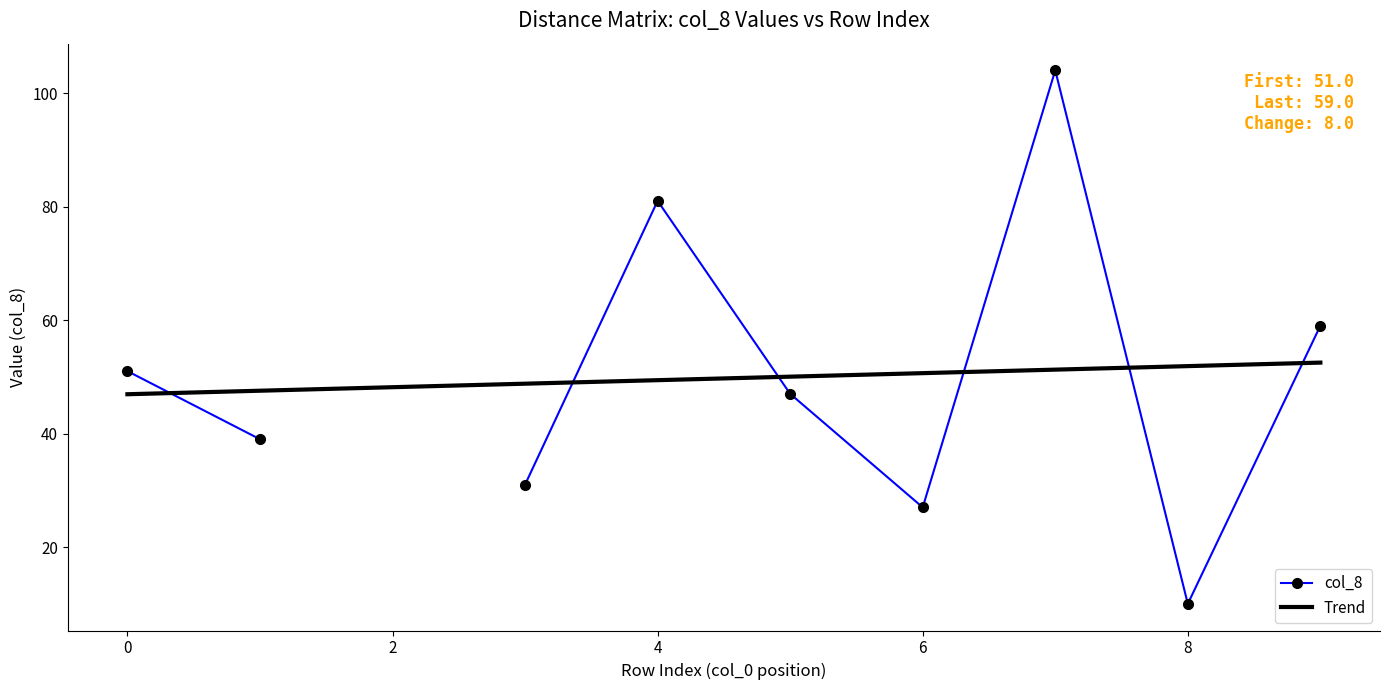

What is the difference between the maximum and second lowest values in the Trend series?

5.0